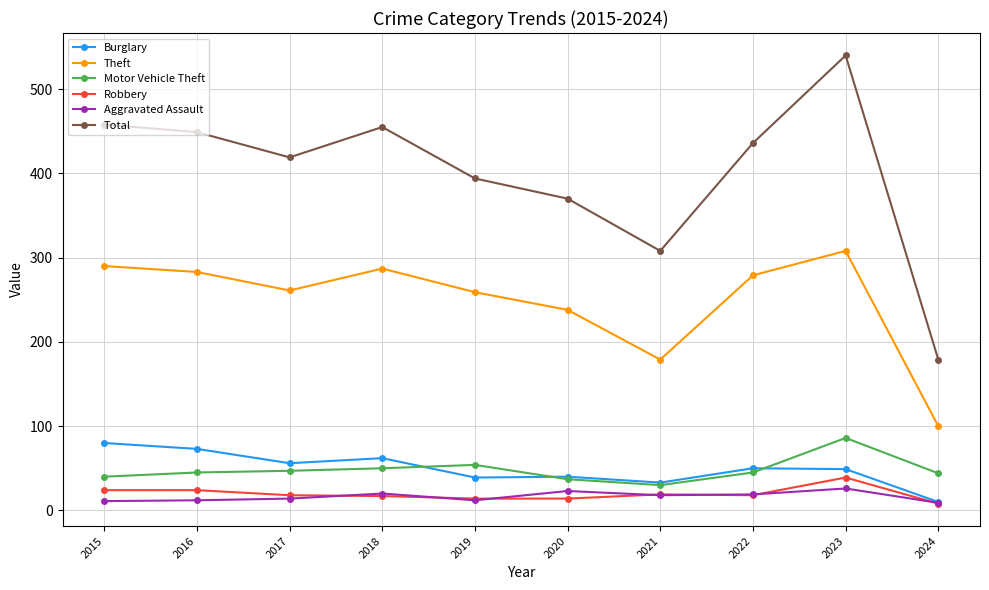

True or false: Aggravated Assault and Theft cross at least once.

False